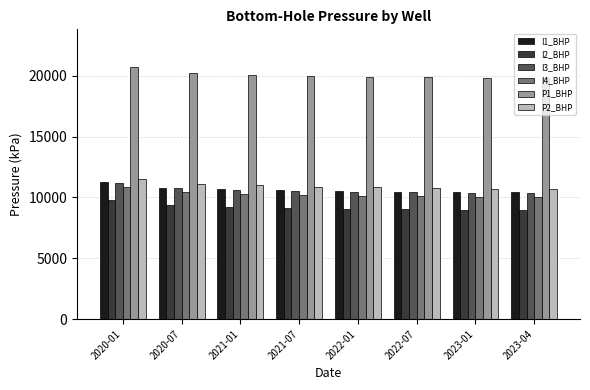

Which series changed the most between 2020-01 and 2022-01?

P1_BHP